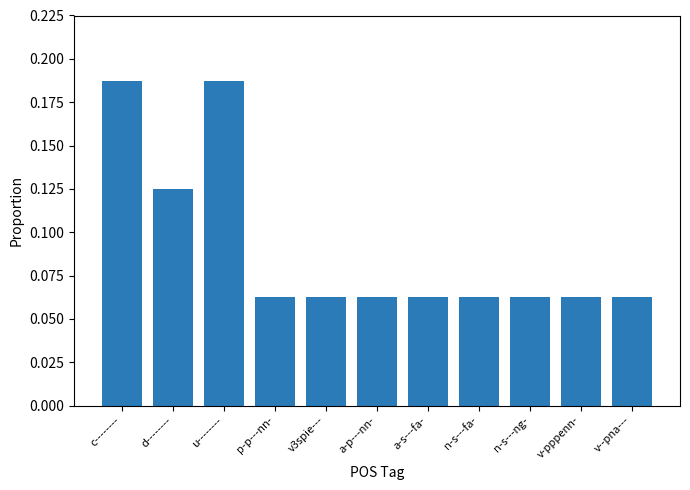

How many bars are there in total?

11